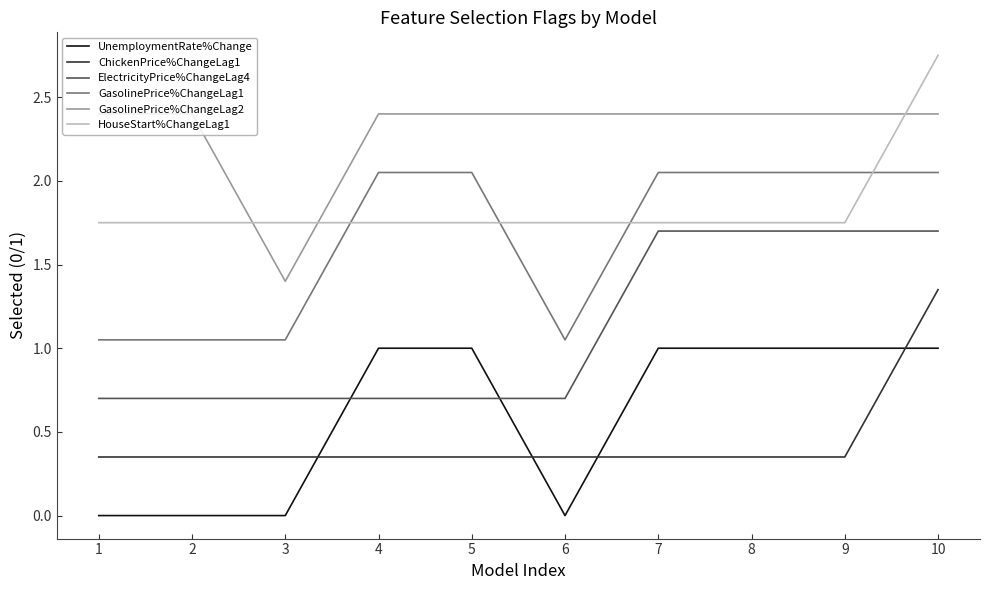

At which category is the sum across all series the highest?

10